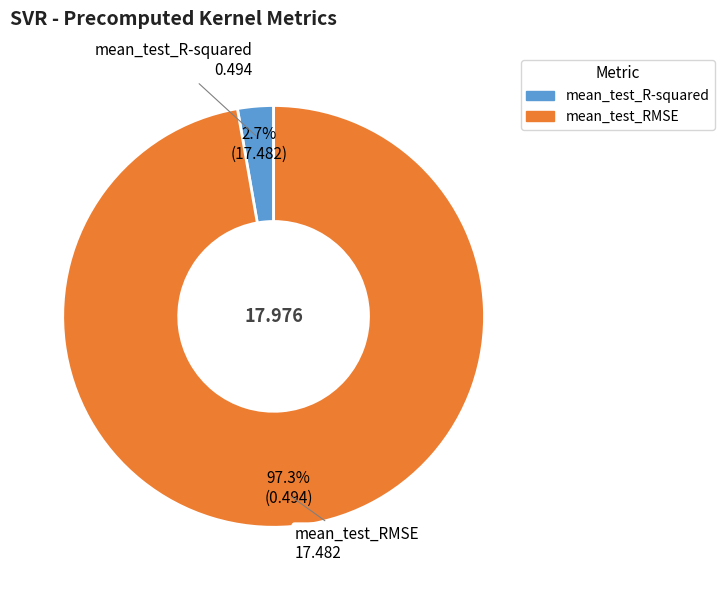

Which slice is the largest?

mean_test_RMSE